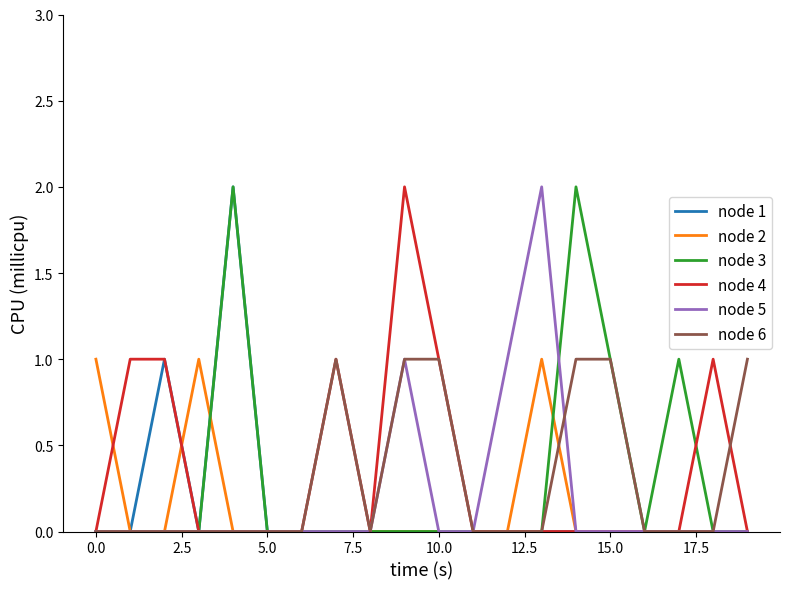

Does the chart have visible grid lines?

No